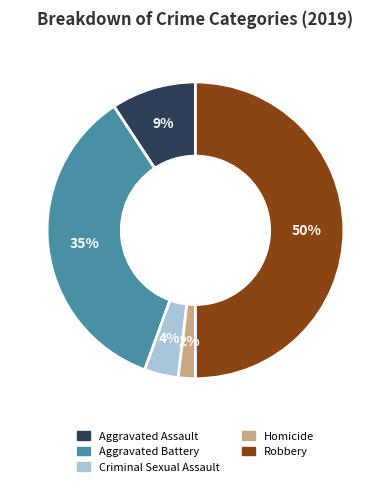

To the nearest percent, what percentage of the pie is Homicide?

2%